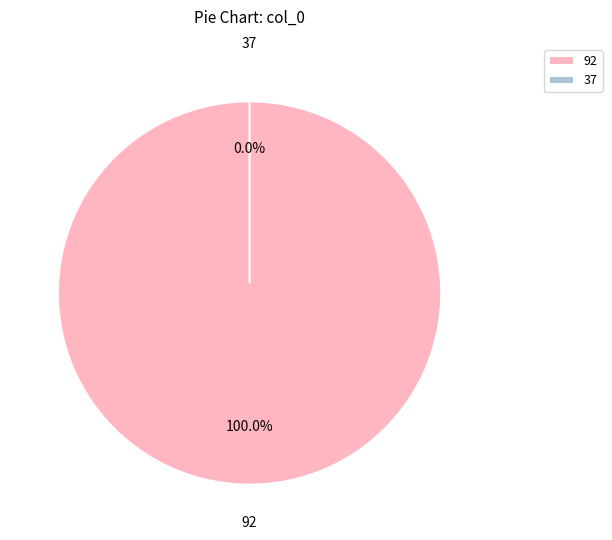

To the nearest percent, what portion does 92 represent?

100%